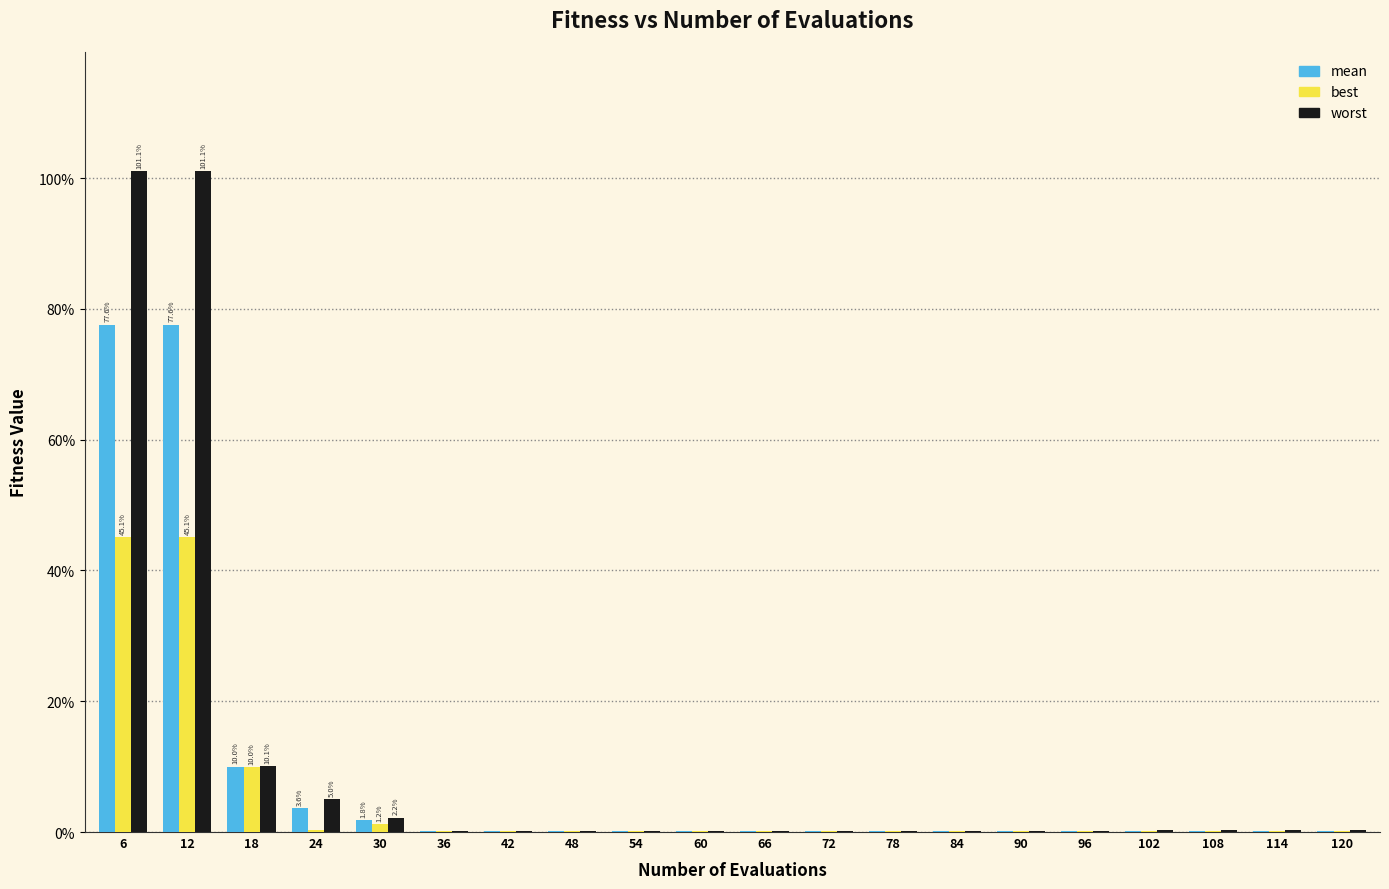

Does the chart contain stacked bars?

No